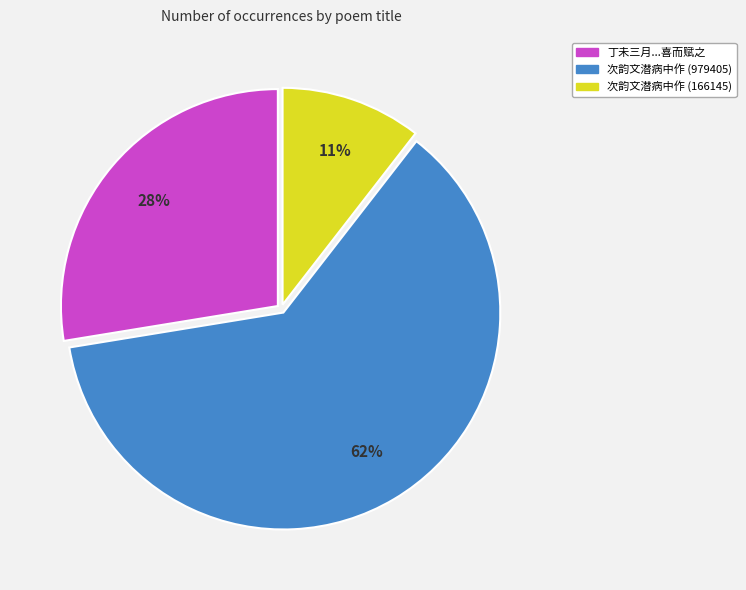

How many slices are in this pie chart?

3